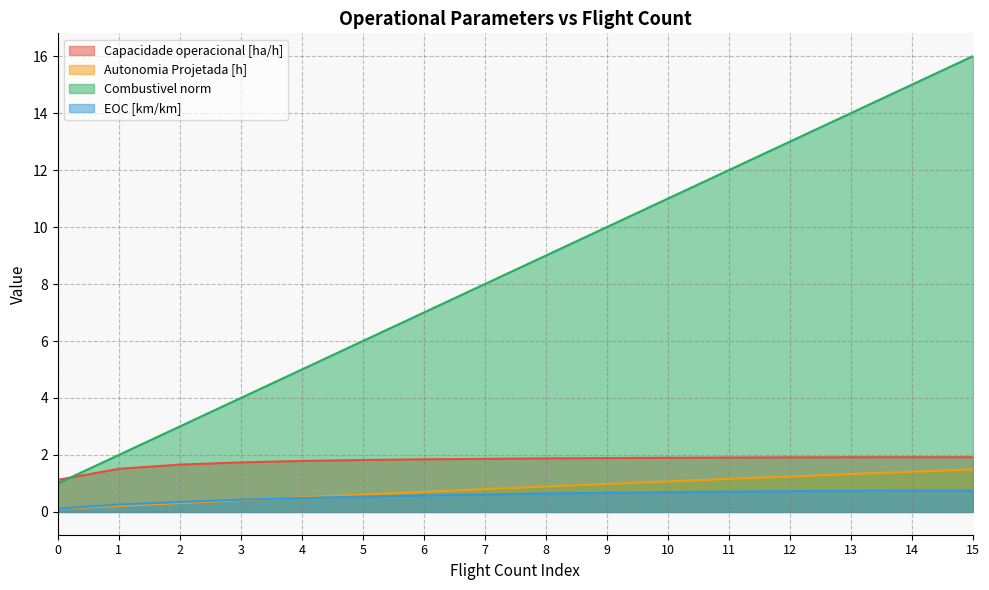

At which category is the sum across all series the highest?

15